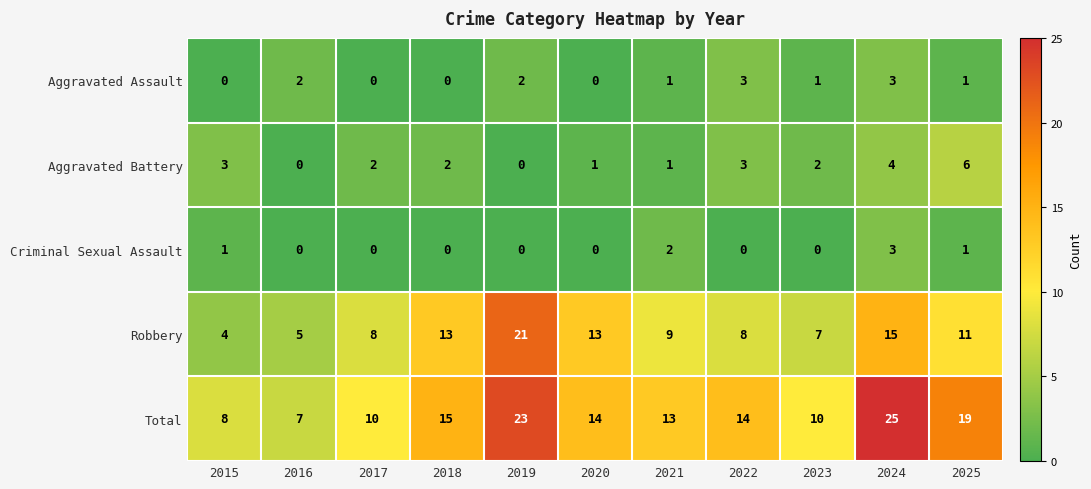

What is the sum of all Criminal Sexual Assault values?

7